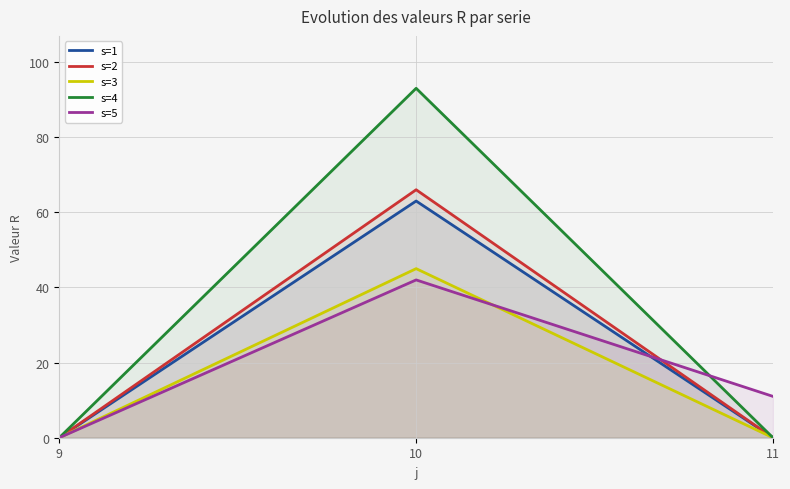

Count the s=5 values in the range 0 to 42.

3